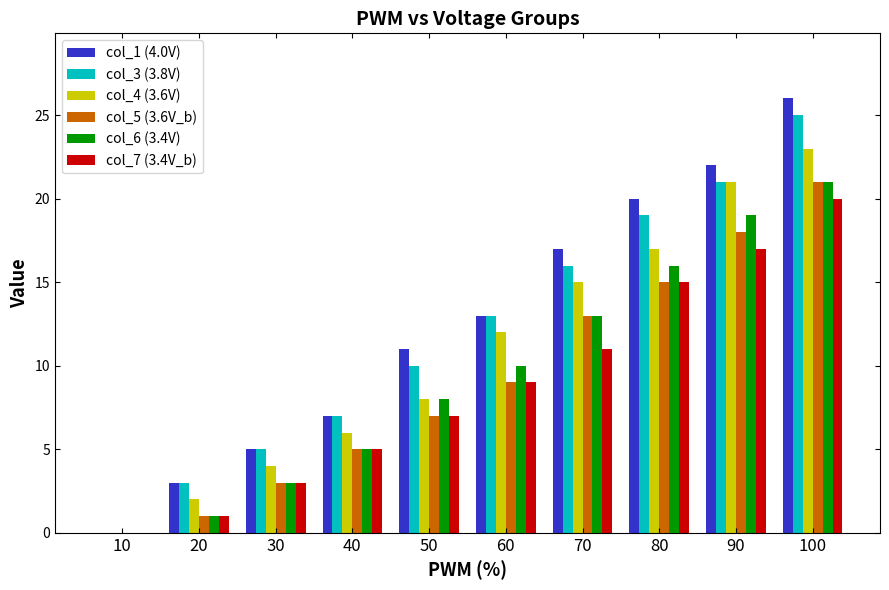

Are the bars grouped side by side (vs. stacked)?

Yes